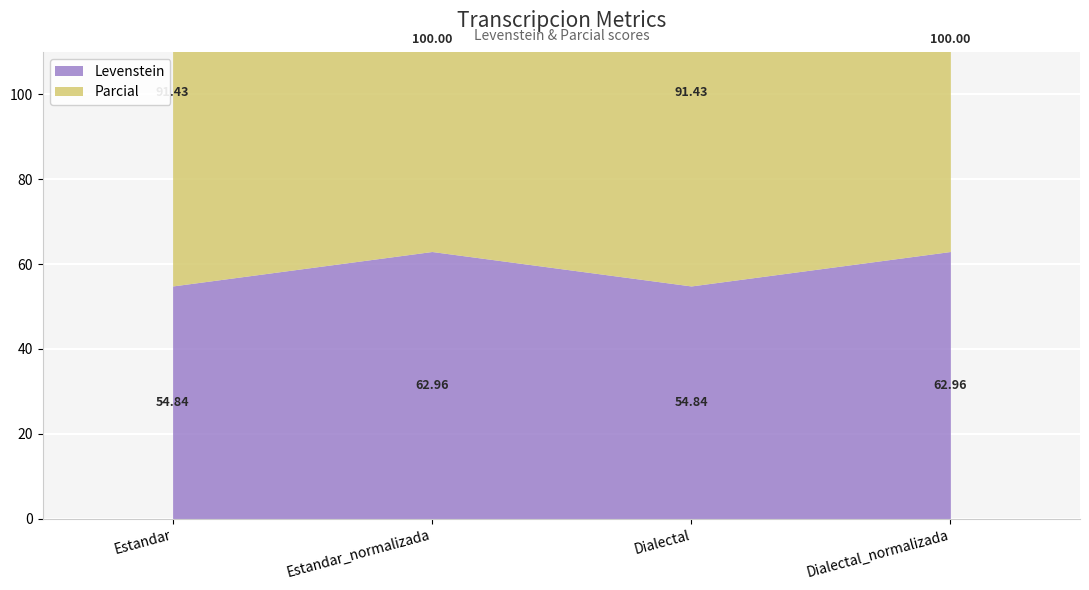

What is the label of the 1st point from the right?

Dialectal_normalizada